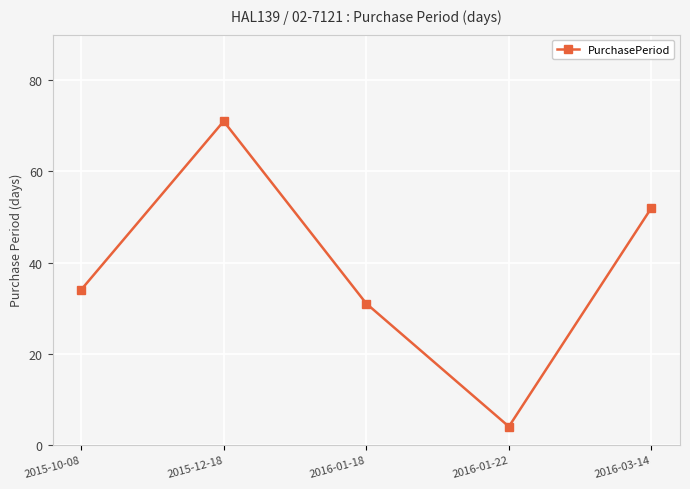

The chart shows a value of 52 at 2016-03-14. True or false?

True